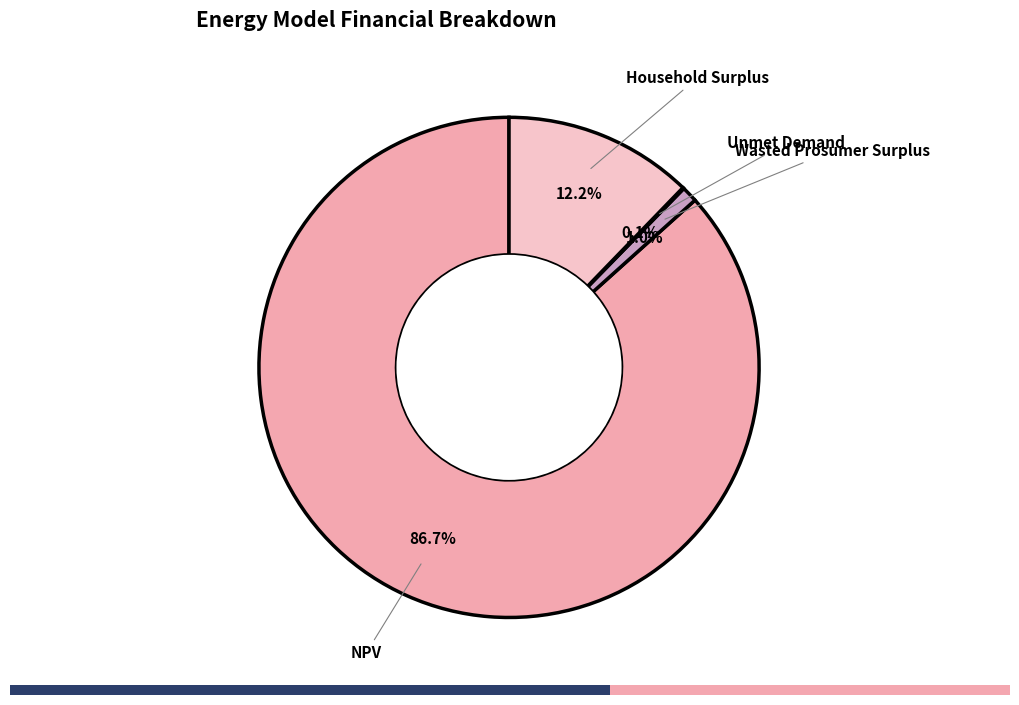

Does any single category account for the majority?

Yes